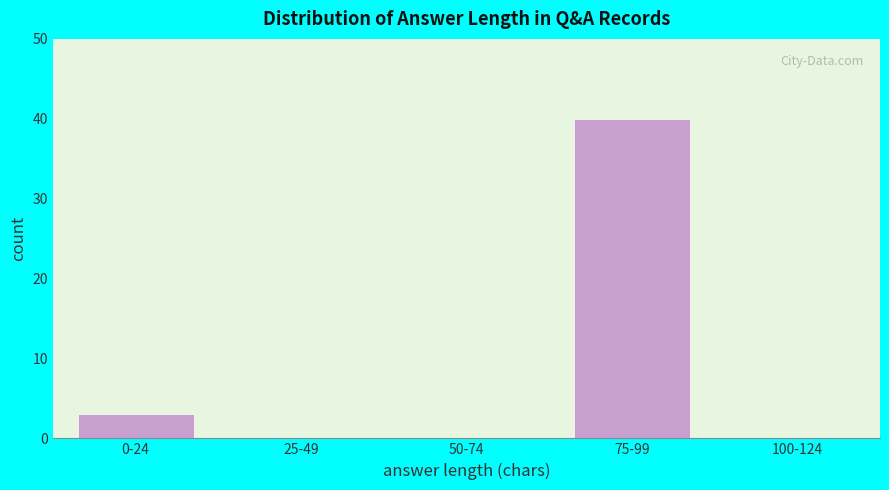

Reading left to right, list all the values displayed in this chart.

0-24=3	25-49=0	50-74=0	75-99=40	100-124=0